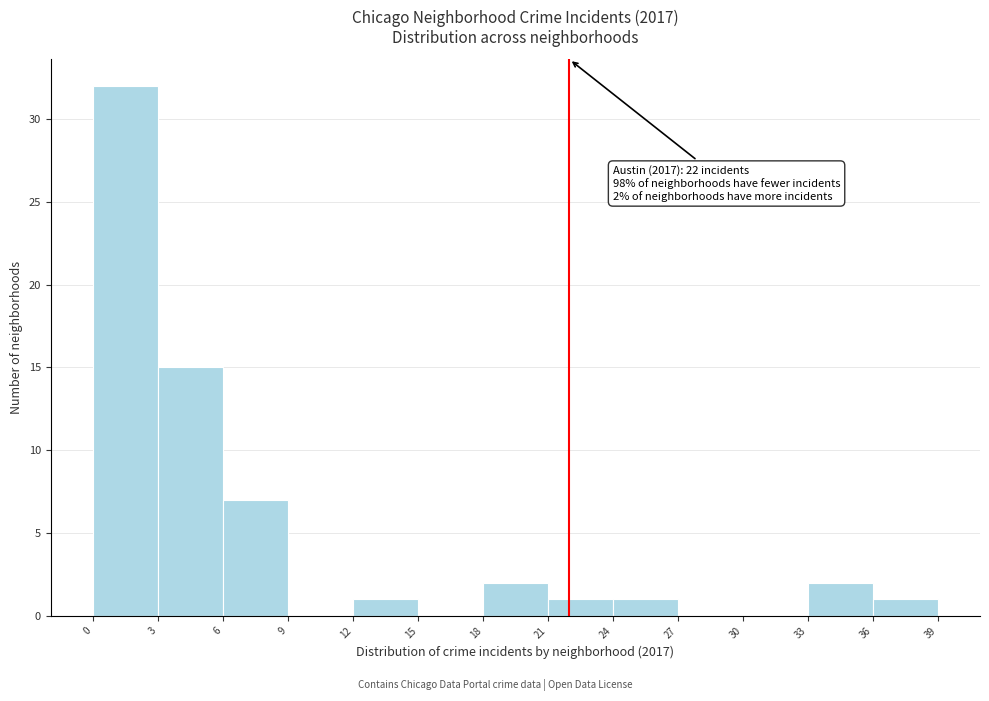

Over which range of the x-axis is the bar tallest?

0 to 3